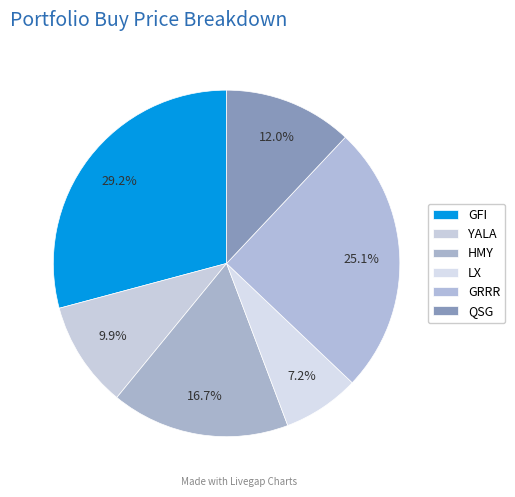

Count the number of slices in the pie.

6